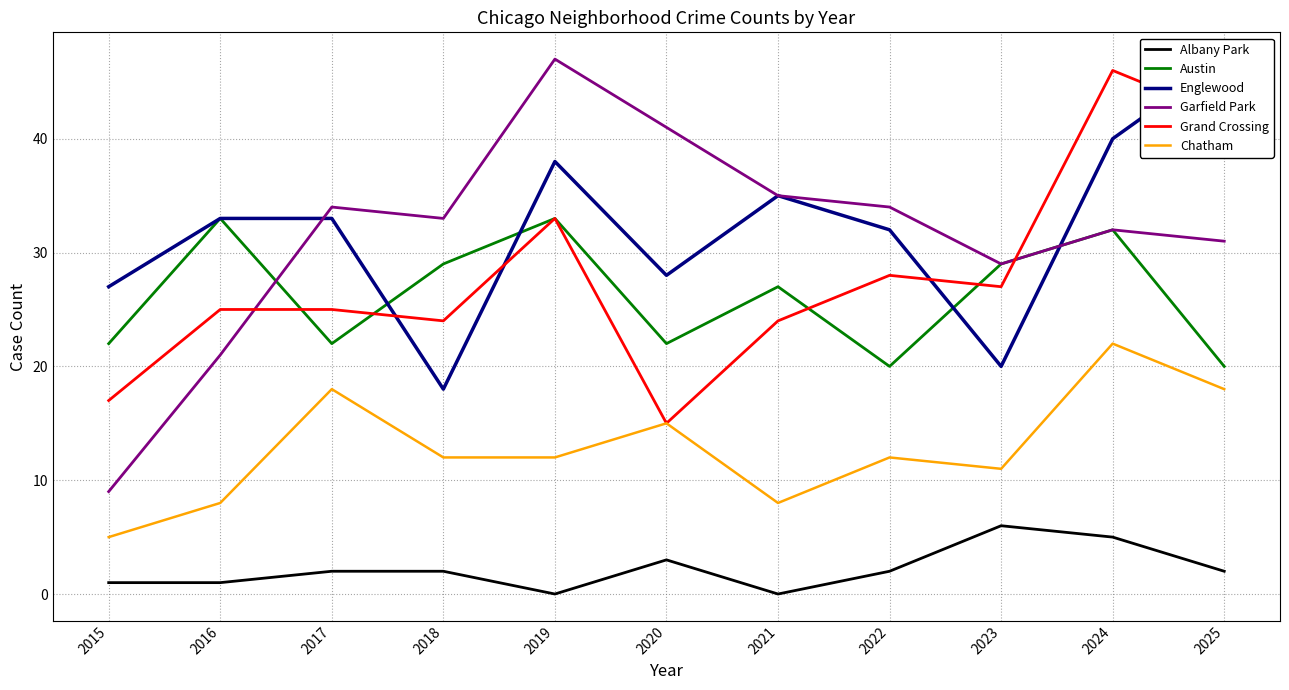

Rank the series at 2016 from highest to lowest value.

Austin, Englewood, Grand Crossing, Garfield Park, Chatham, Albany Park